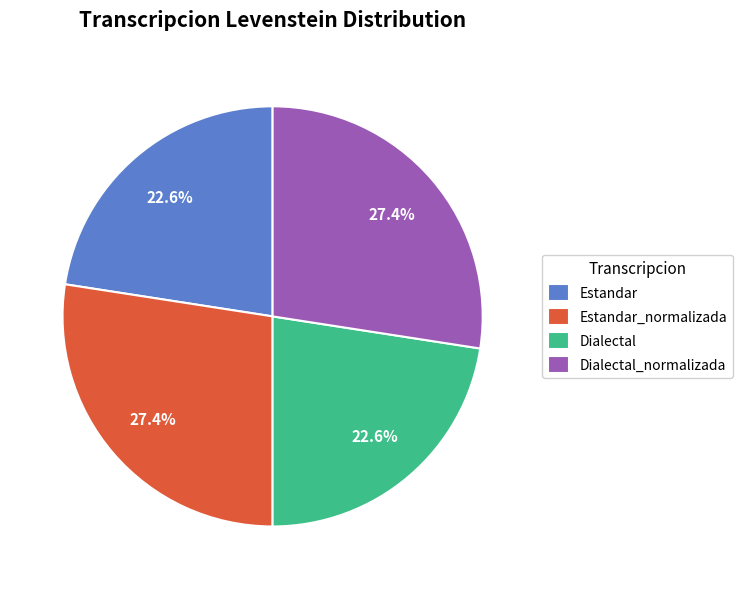

Is there a majority slice in this chart?

No